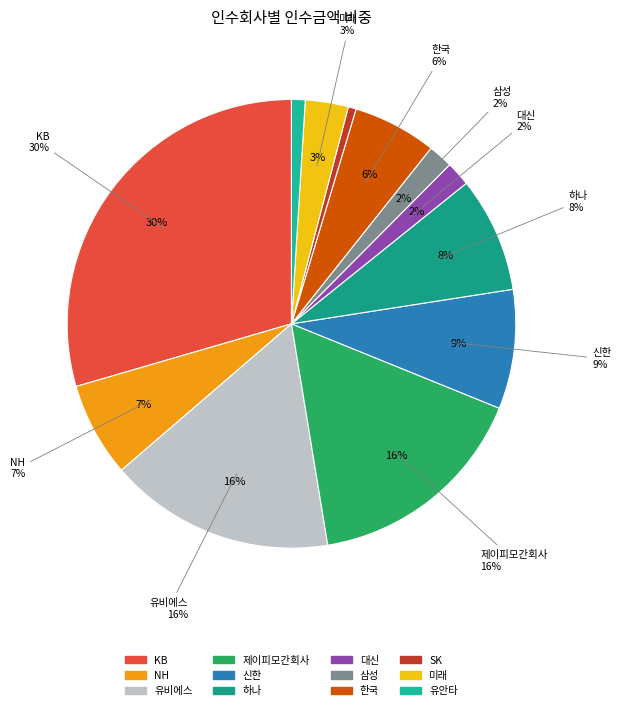

Which category has the biggest portion of the pie?

KB